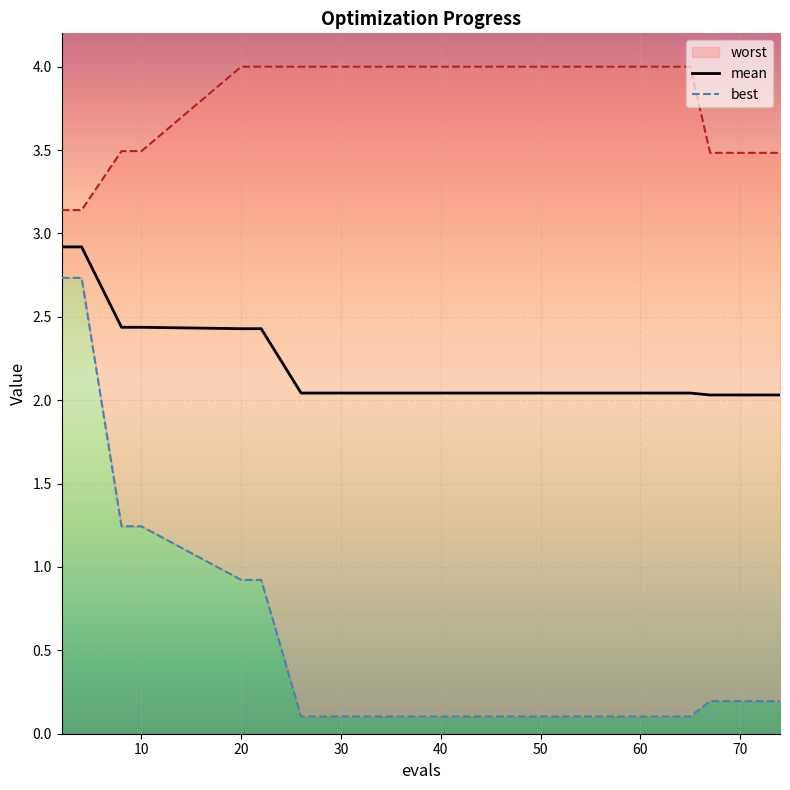

The mean series shows 2.4 at 10. True or false?

True